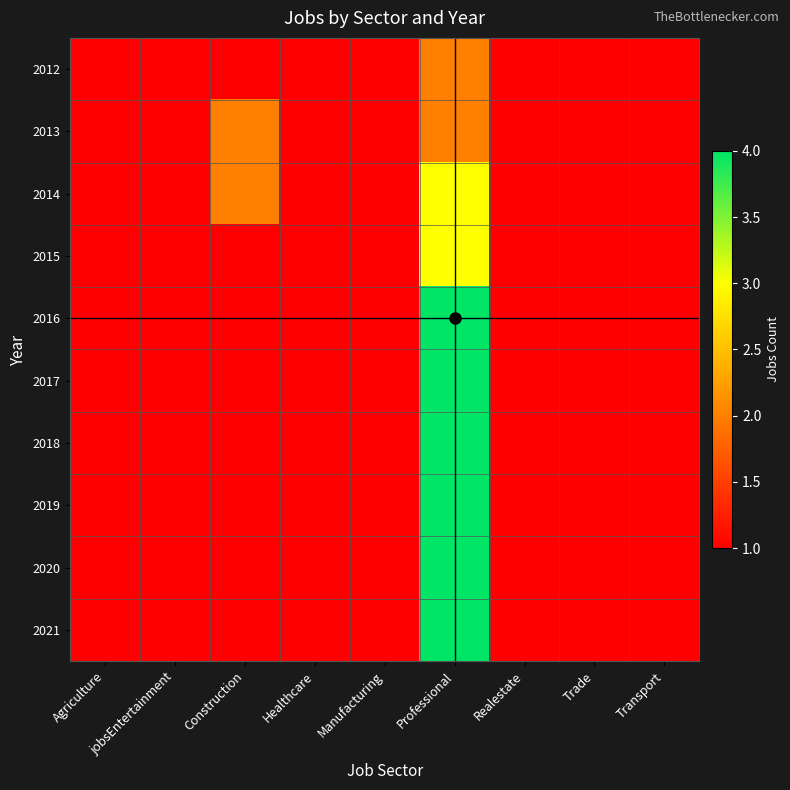

Reading left to right, transcribe all the data shown in this chart.

2012: Agriculture=1	jobsEntertainment=1	Construction=1	Healthcare=1	Manufacturing=1	Professional=2	Realestate=1	Trade=1	Transport=1
2013: Agriculture=1	jobsEntertainment=1	Construction=2	Healthcare=1	Manufacturing=1	Professional=2	Realestate=1	Trade=1	Transport=1
2014: Agriculture=1	jobsEntertainment=1	Construction=2	Healthcare=1	Manufacturing=1	Professional=3	Realestate=1	Trade=1	Transport=1
2015: Agriculture=1	jobsEntertainment=1	Construction=1	Healthcare=1	Manufacturing=1	Professional=3	Realestate=1	Trade=1	Transport=1
2016: Agriculture=1	jobsEntertainment=1	Construction=1	Healthcare=1	Manufacturing=1	Professional=4	Realestate=1	Trade=1	Transport=1
2017: Agriculture=1	jobsEntertainment=1	Construction=1	Healthcare=1	Manufacturing=1	Professional=4	Realestate=1	Trade=1	Transport=1
2018: Agriculture=1	jobsEntertainment=1	Construction=1	Healthcare=1	Manufacturing=1	Professional=4	Realestate=1	Trade=1	Transport=1
2019: Agriculture=1	jobsEntertainment=1	Construction=1	Healthcare=1	Manufacturing=1	Professional=4	Realestate=1	Trade=1	Transport=1
2020: Agriculture=1	jobsEntertainment=1	Construction=1	Healthcare=1	Manufacturing=1	Professional=4	Realestate=1	Trade=1	Transport=1
2021: Agriculture=1	jobsEntertainment=1	Construction=1	Healthcare=1	Manufacturing=1	Professional=4	Realestate=1	Trade=1	Transport=1